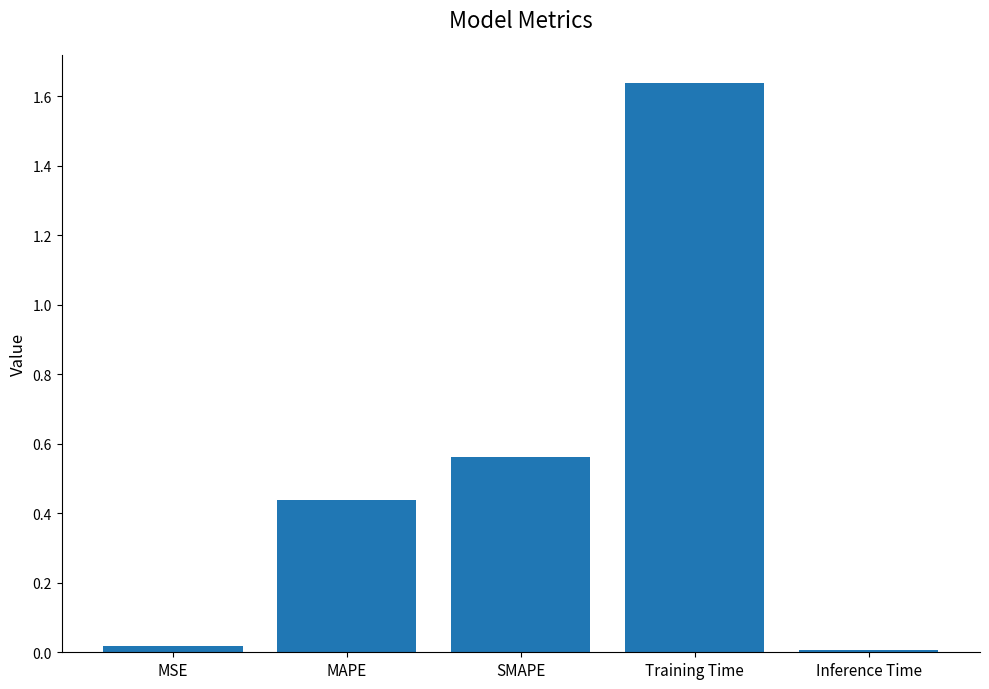

What is the average value?

0.5